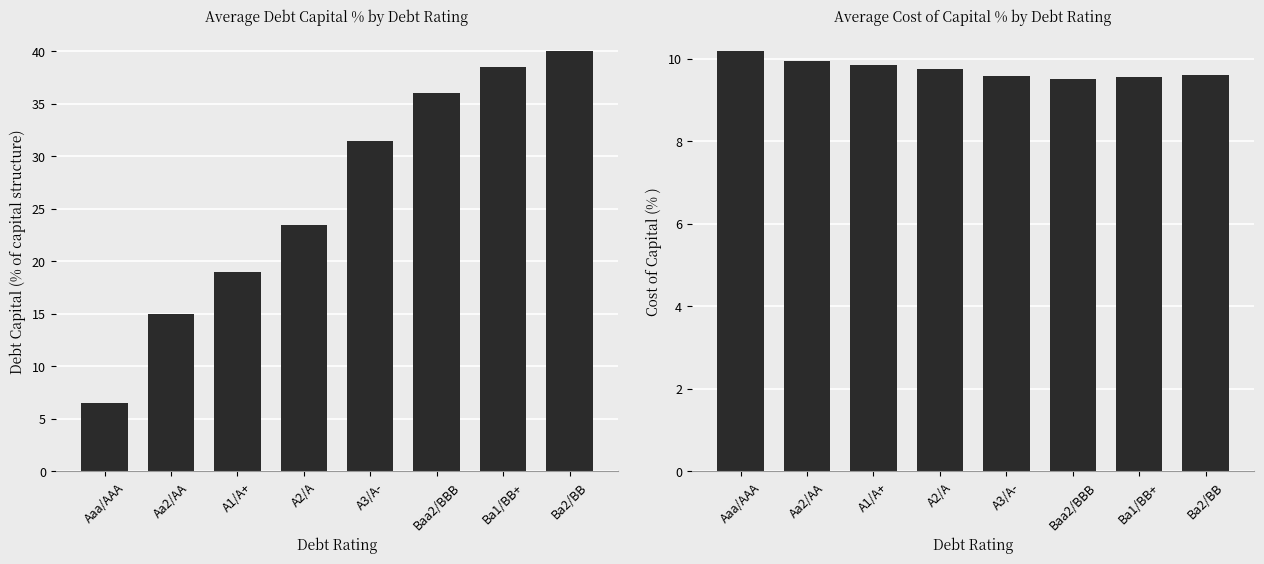

What are all the series names shown in the legend?

debt_capital, cost_capital